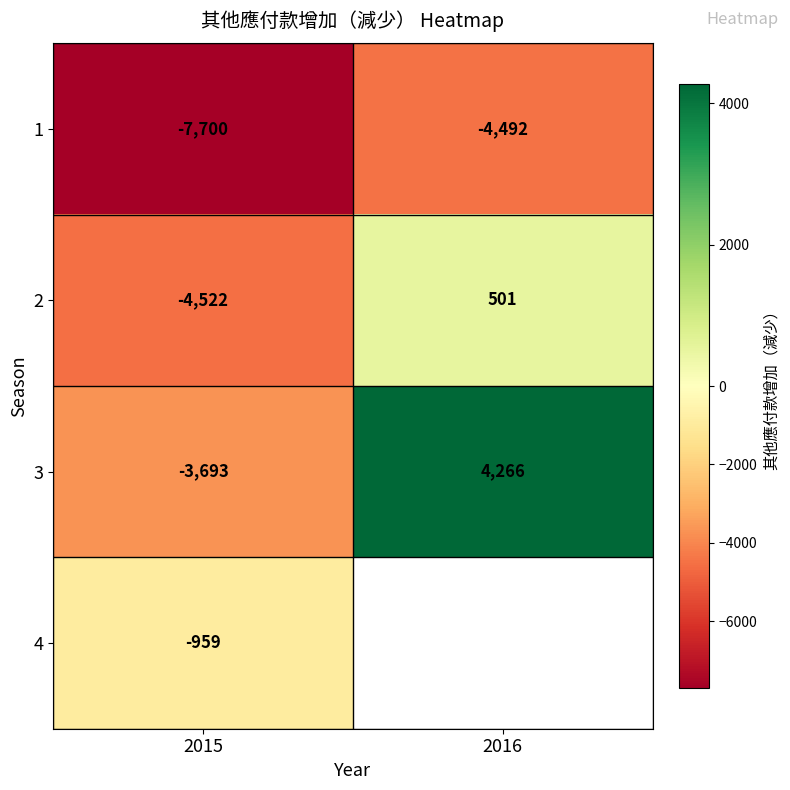

What is the spread (max minus min) of values at 2016?

8758.0